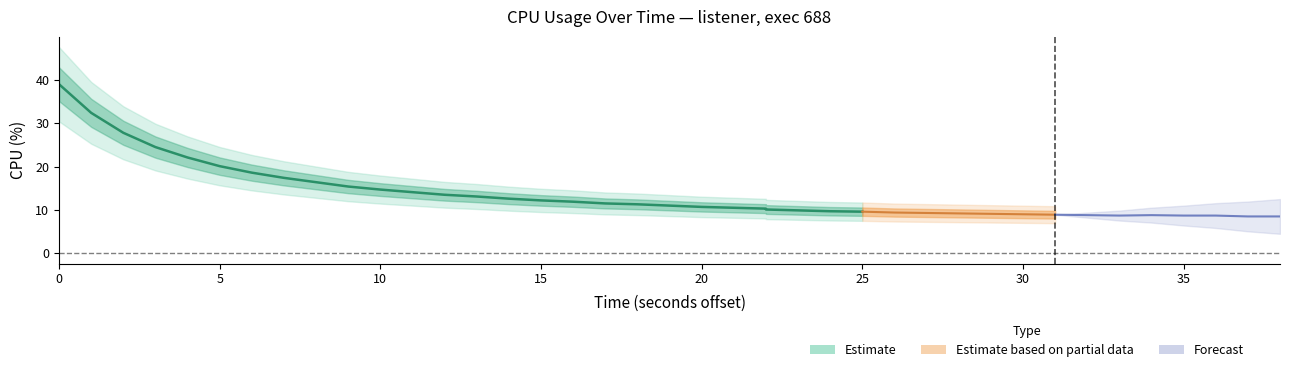

Rank the categories by value from lowest to highest.

38, 39, 34, 36, 37, 33, 35, 32, 31, 30, 29, 28, 27, 26, 25, 24, 23, 22, 21, 20, 19, 18, 17, 16, 15, 14, 13, 12, 11, 10, 9, 8, 7, 6, 5, 4, 3, 2, 1, 0